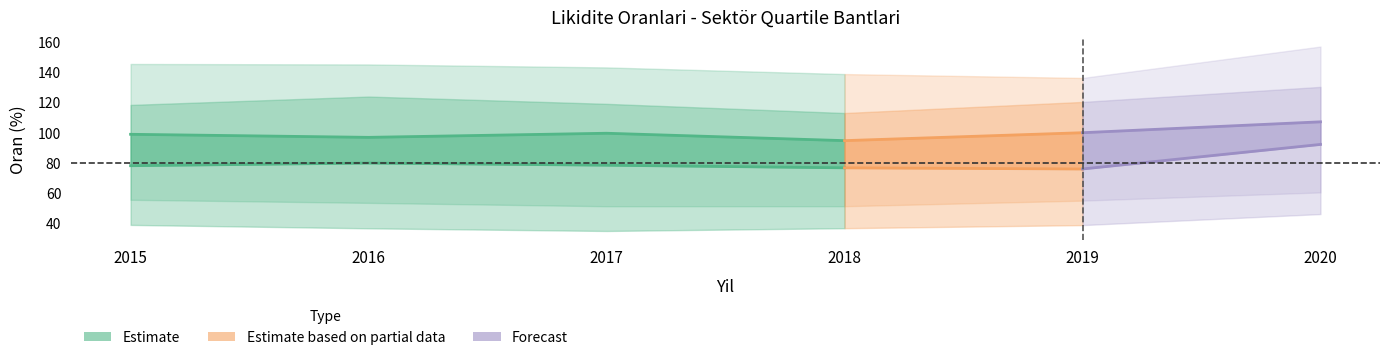

What is the total value across all series at 2020?

592.8